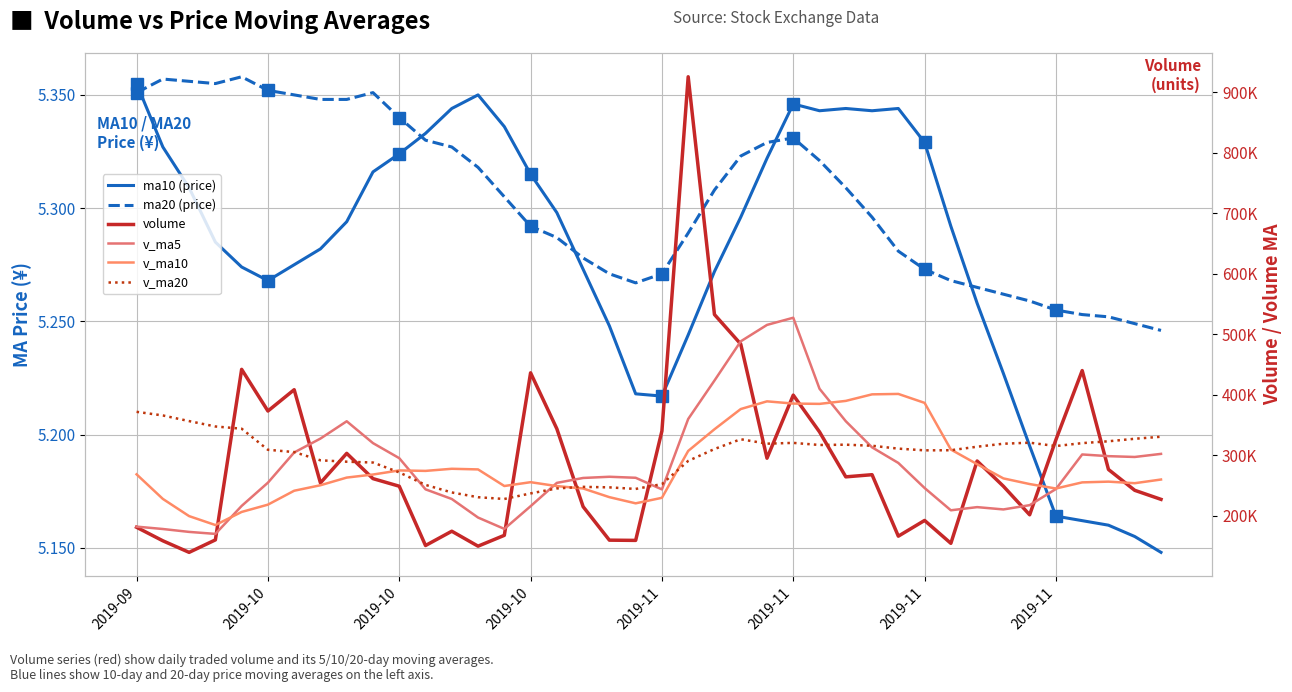

What is the highest value of the volume series?

925299.7